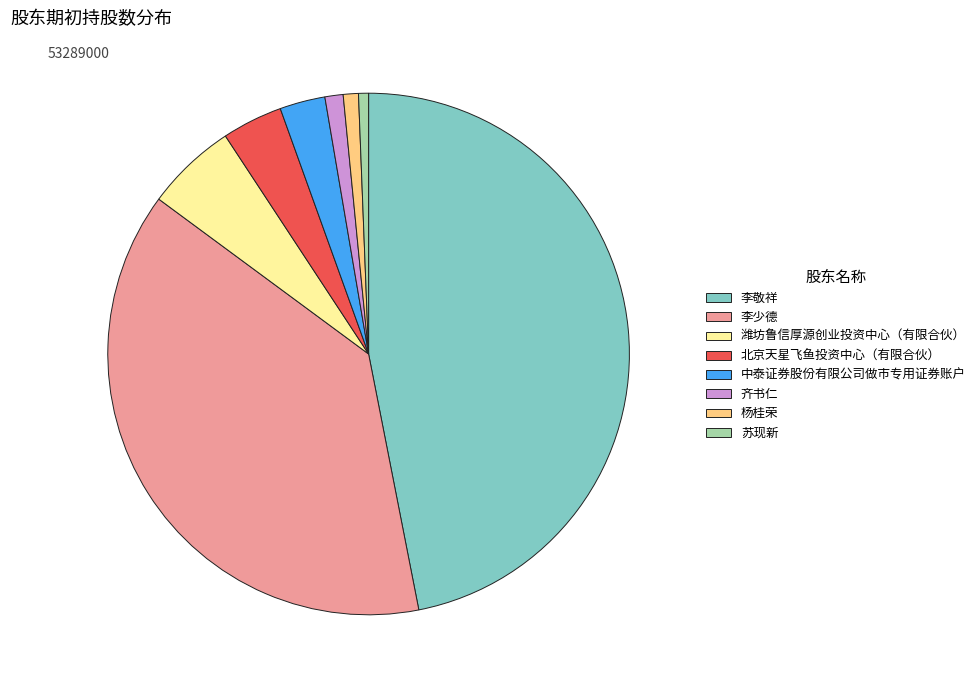

How many slices are in this pie chart?

8